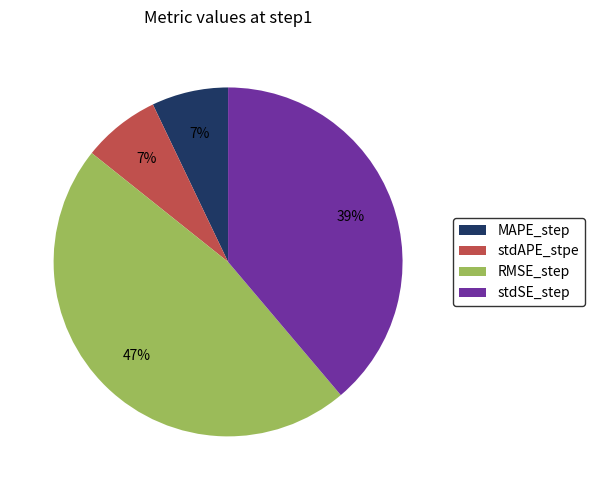

To the nearest percent, what portion does stdAPE_stpe represent?

7%